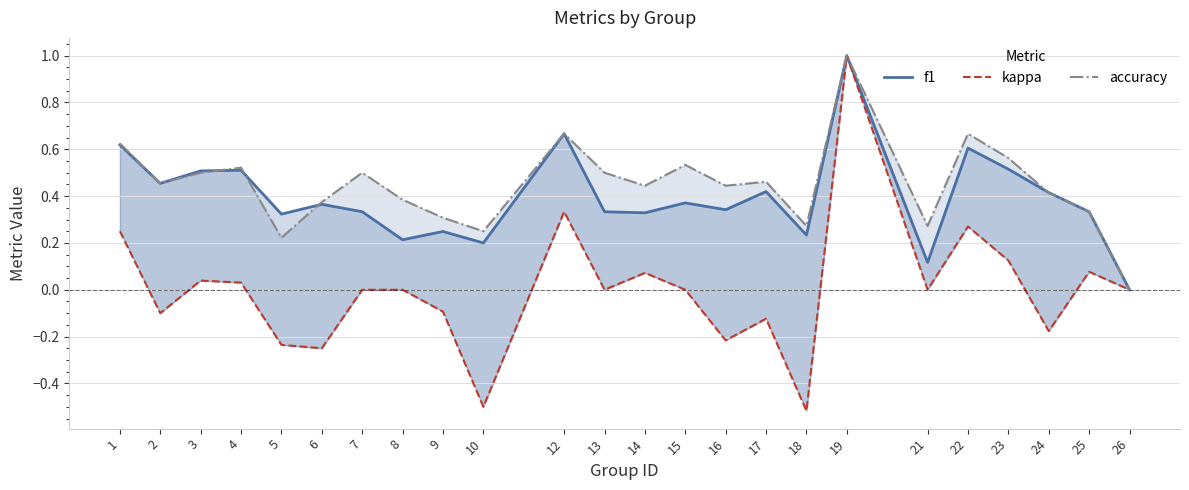

True or false: f1 has more than 1 interior local peaks.

True